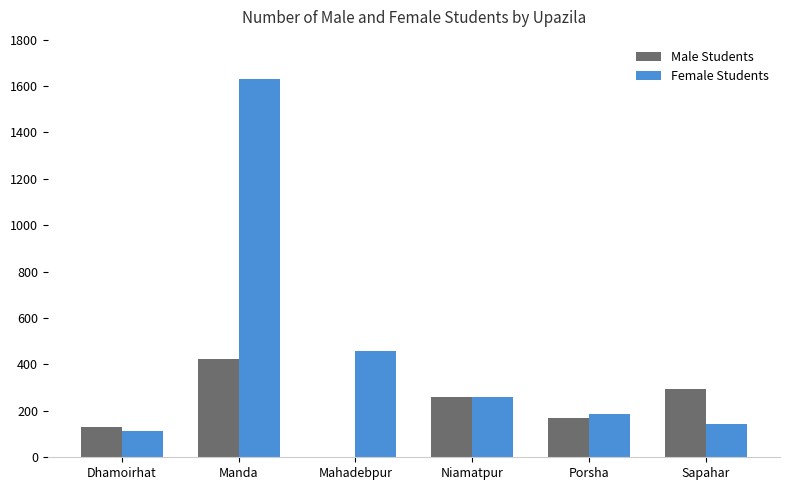

Is it true that Female Students equals 115 at Dhamoirhat?

True